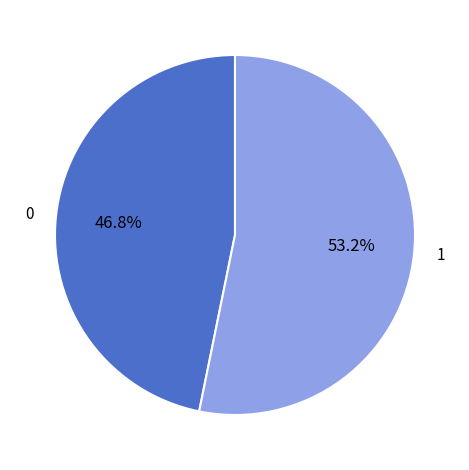

Is there any slice that represents more than half of the pie?

Yes